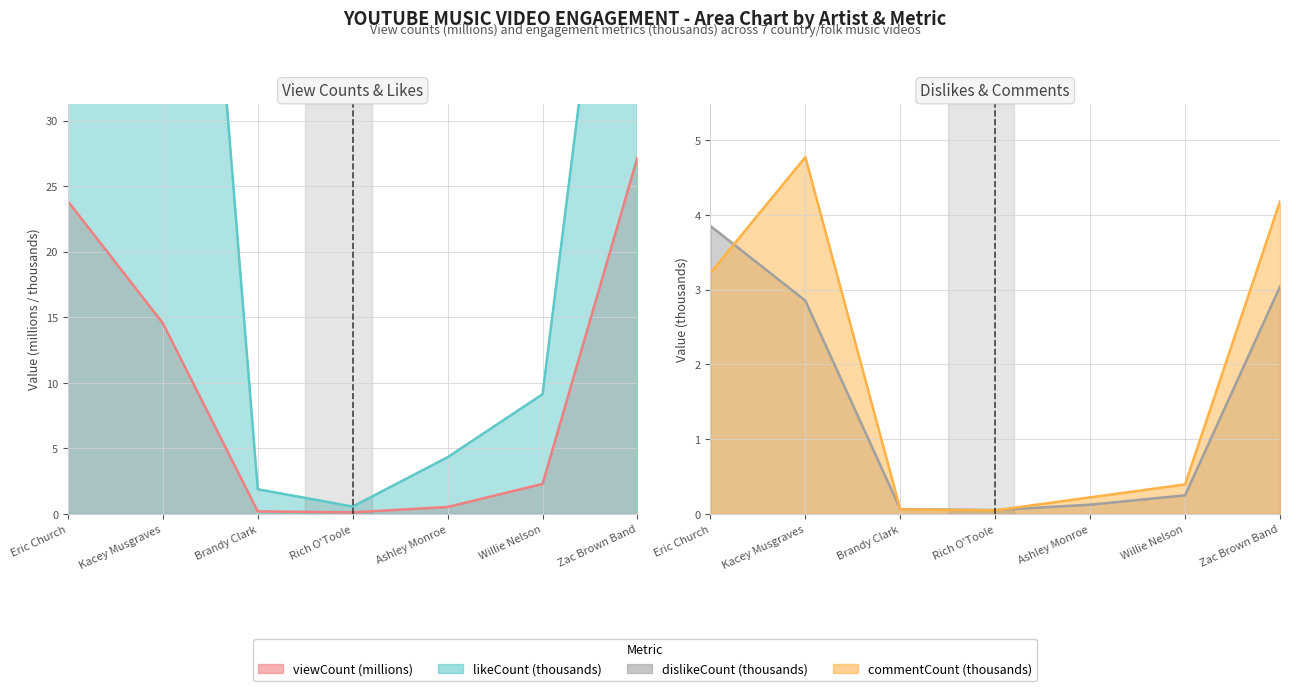

What is the value of the viewCount point at the 7th from the left?

27.2